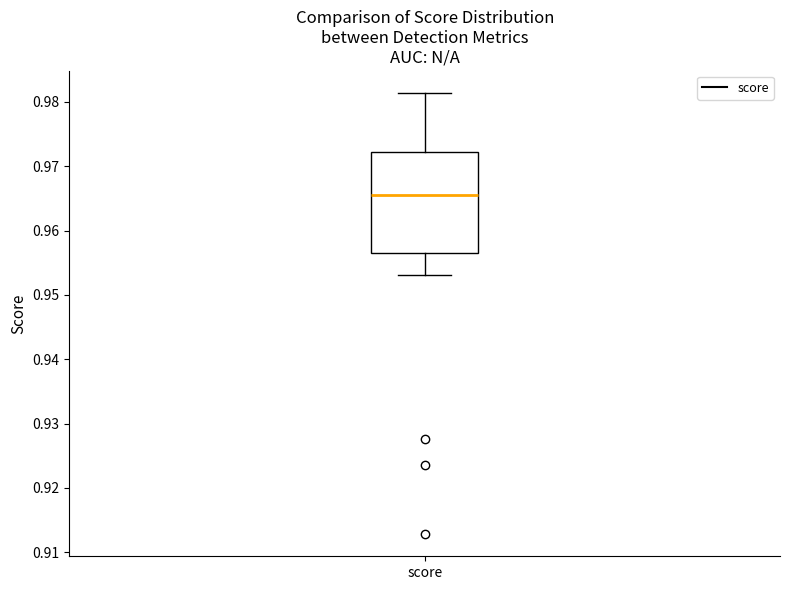

Transcribe this box plot: give where the median line is, the range the box spans, and where the two whiskers end, as read against the y-axis. The values are not printed on the chart, so give them approximately, as read against the axis.

median 0.966, box 0.956 to 0.972, whiskers 0.953 to 0.981